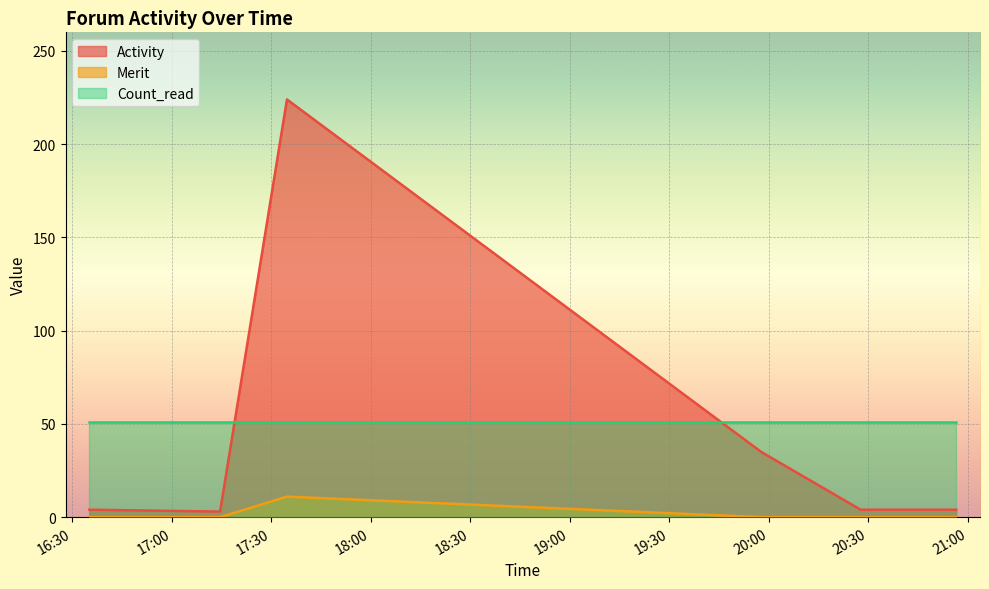

Which series changed the most between 2018-02-12 20:27:39 and 2018-02-12 20:56:27?

Activity